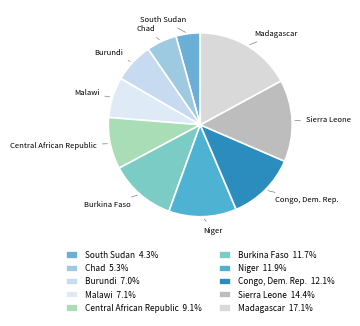

How many segments does this pie chart have?

10